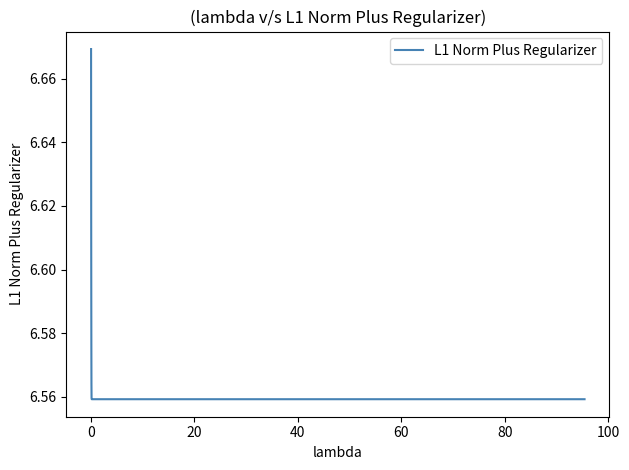

Does the chart display data point markers on the line(s)?

No